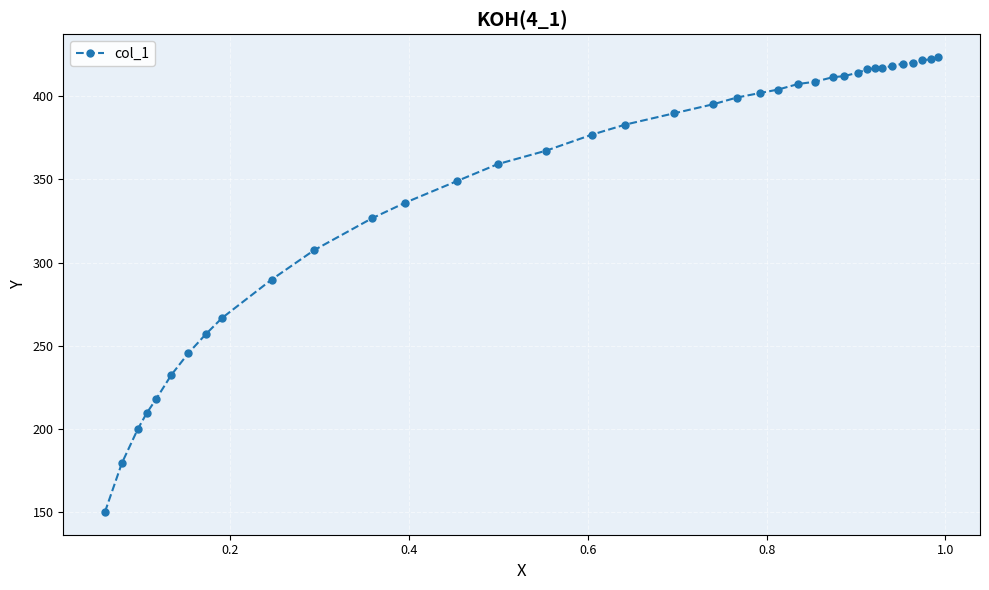

What is the value of the 3rd point from the left?

199.8